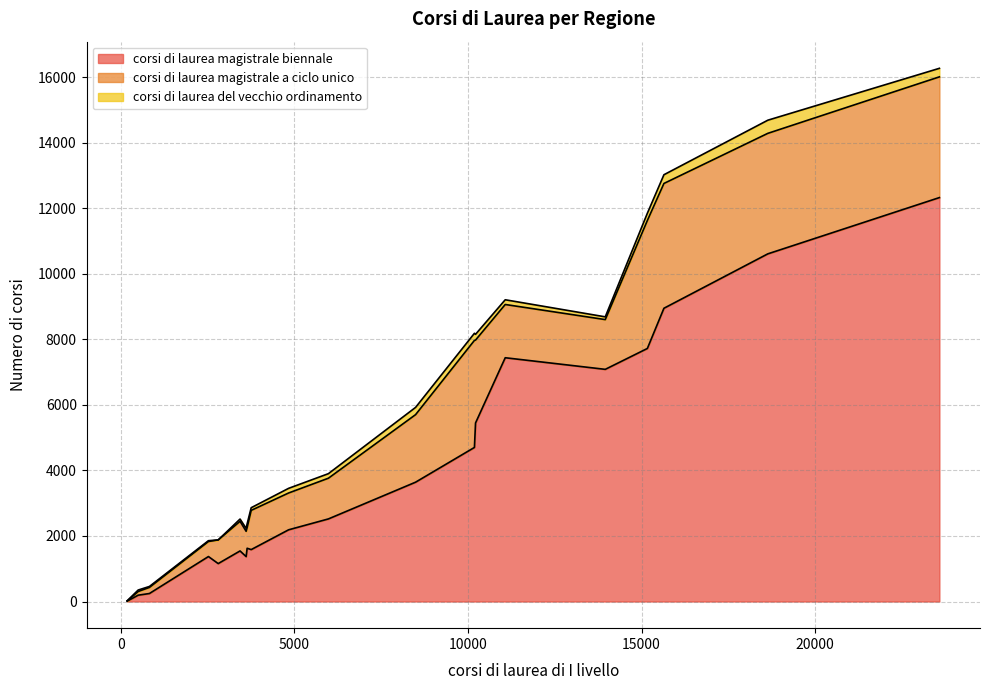

How many categories are shown in the chart?

20